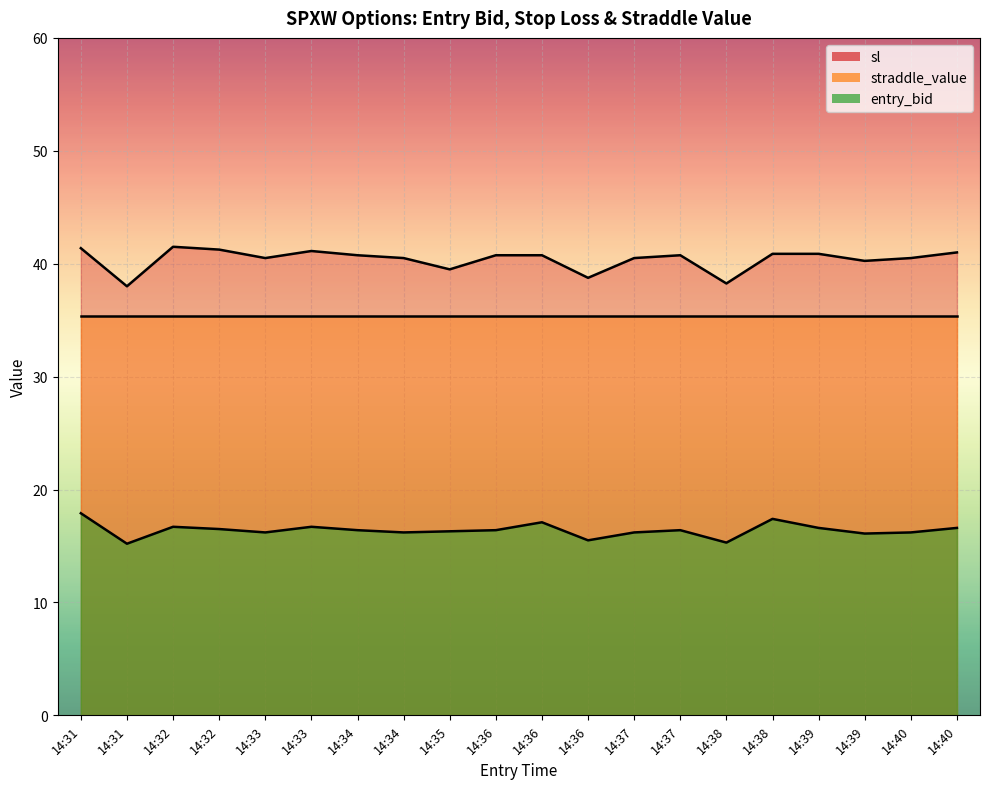

What is the smallest value displayed?

15.2